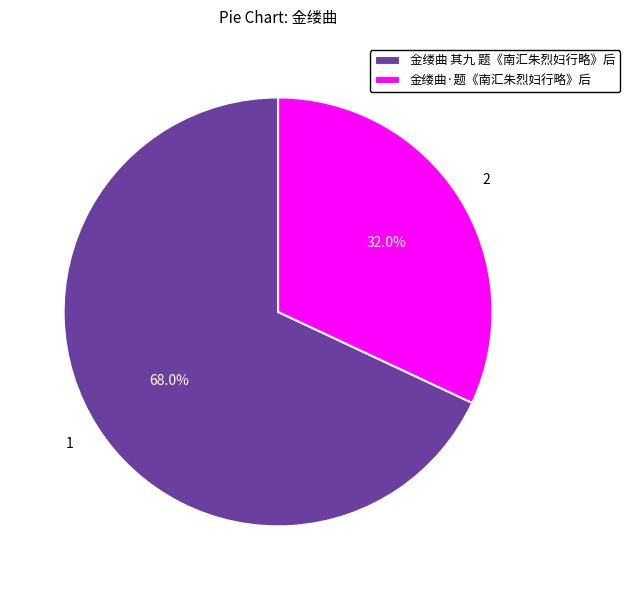

Which category has the smallest portion of the pie?

金缕曲·题《南汇朱烈妇行略》后